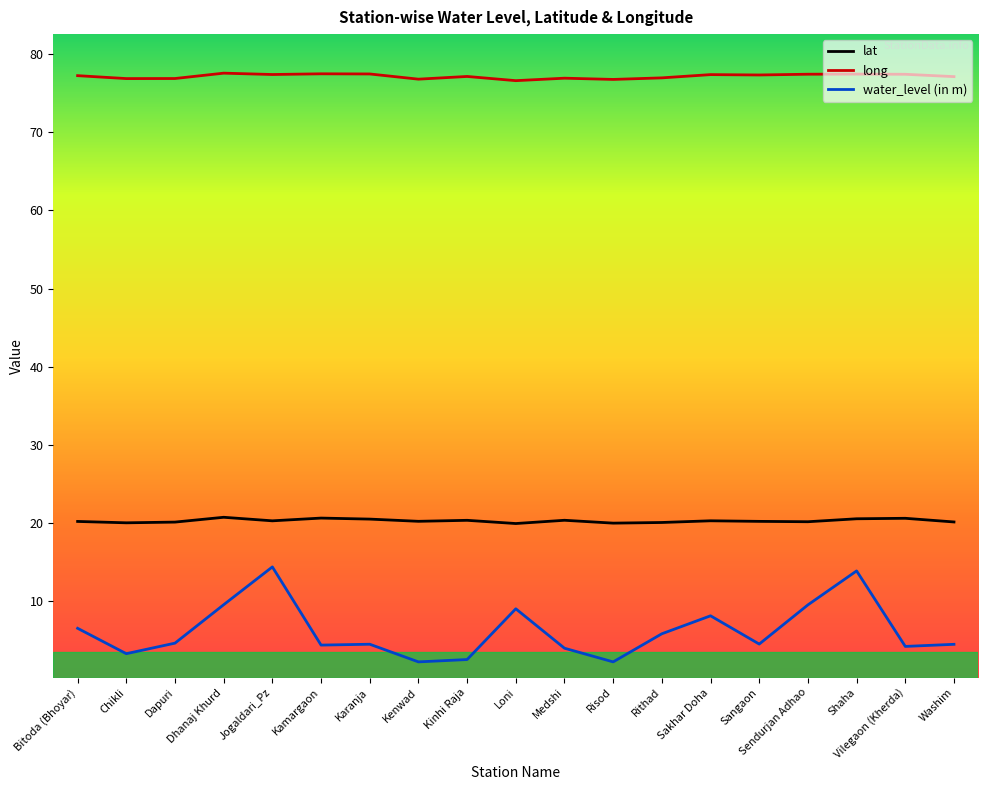

Rank the series at Rithad from highest to lowest value.

long, lat, water_level (in m)